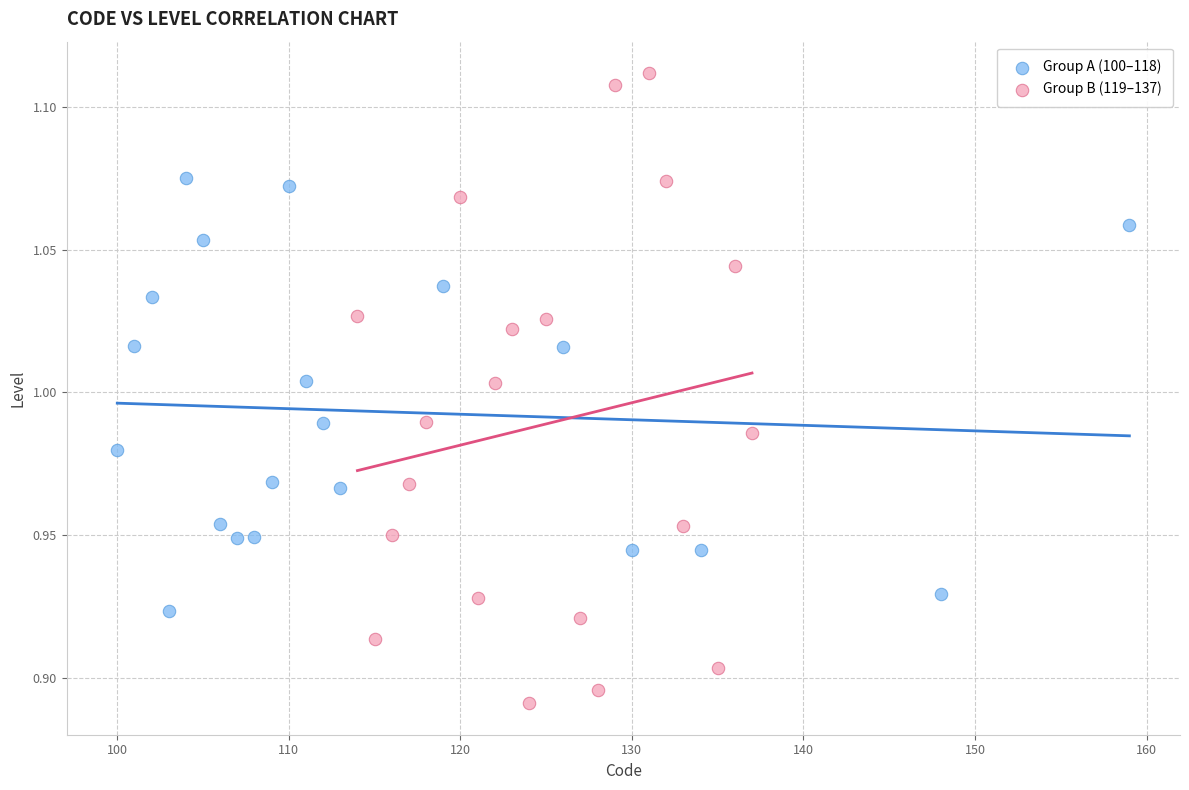

Which series contains the highest Y value?

Group B (119–137)